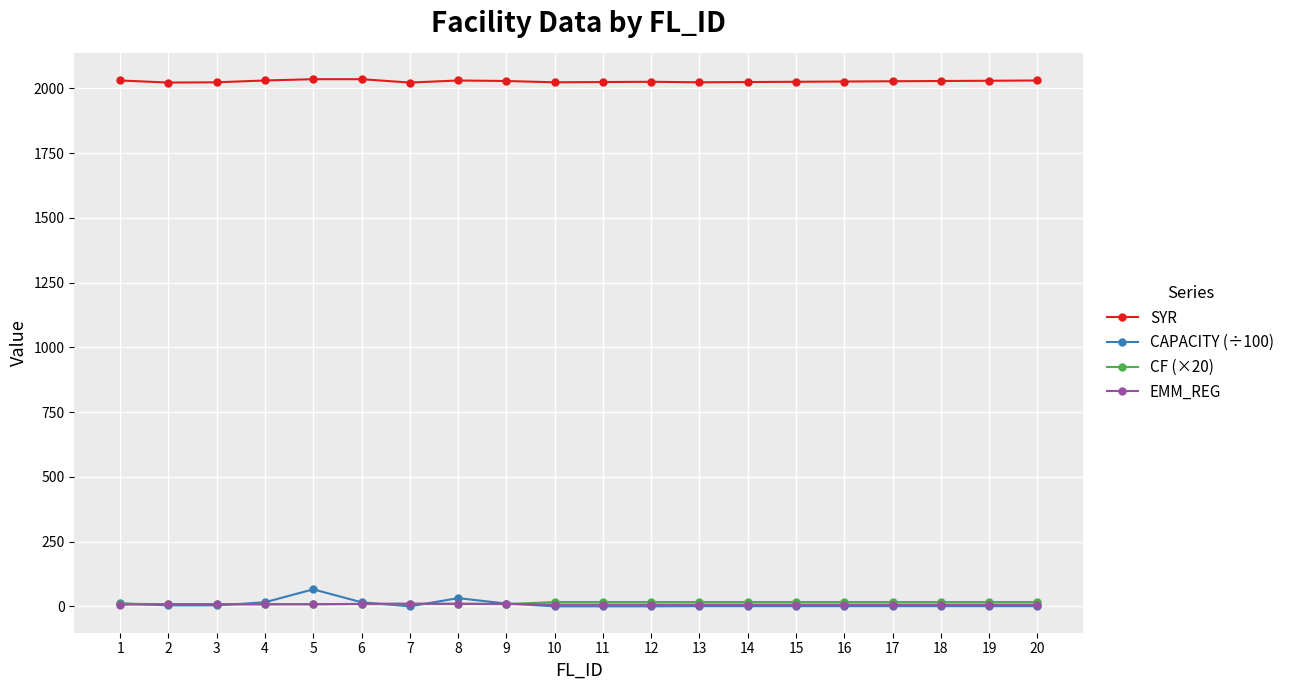

What are all the series names shown in the legend?

SYR, CAPACITY (÷100), CF (×20), EMM_REG